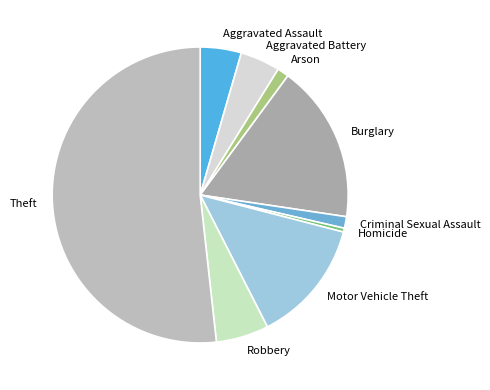

Which slice is the smallest?

Homicide